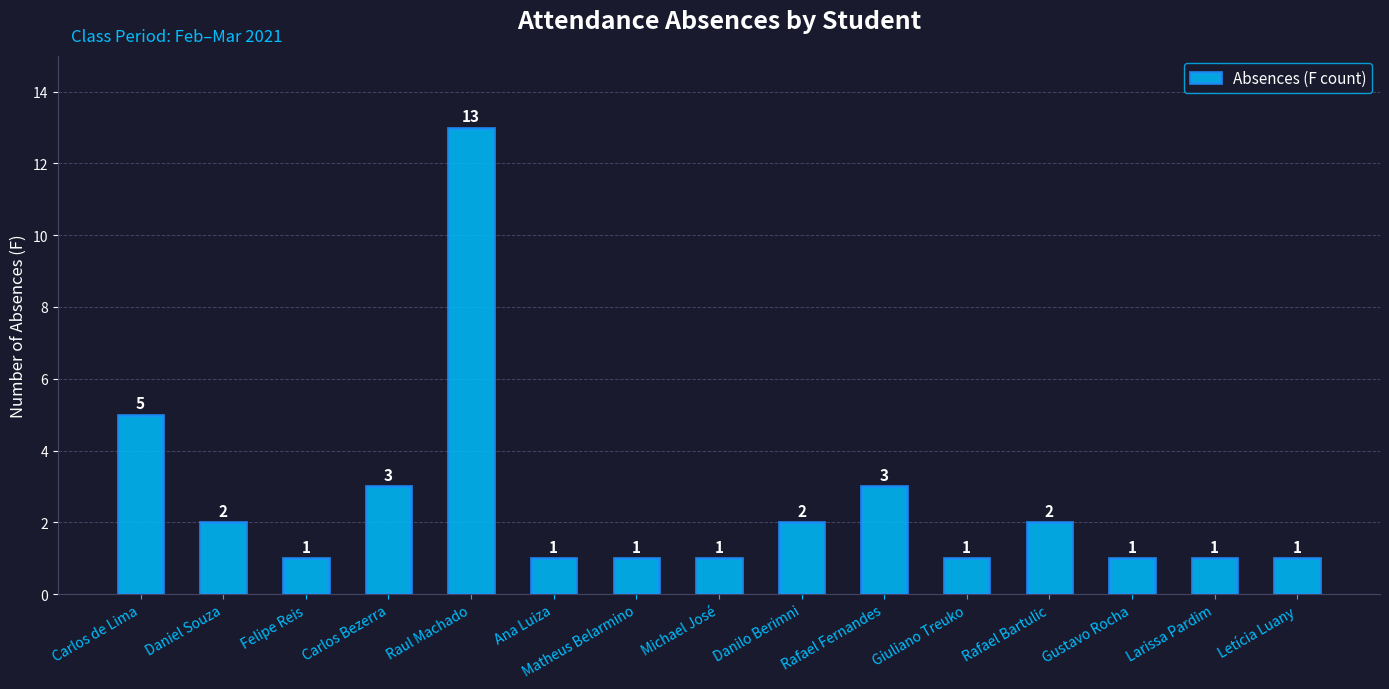

What is the average value?

3